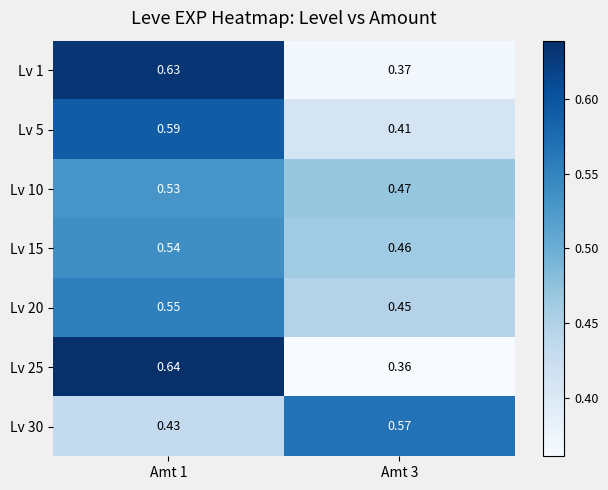

Count the number of data series in this chart.

7